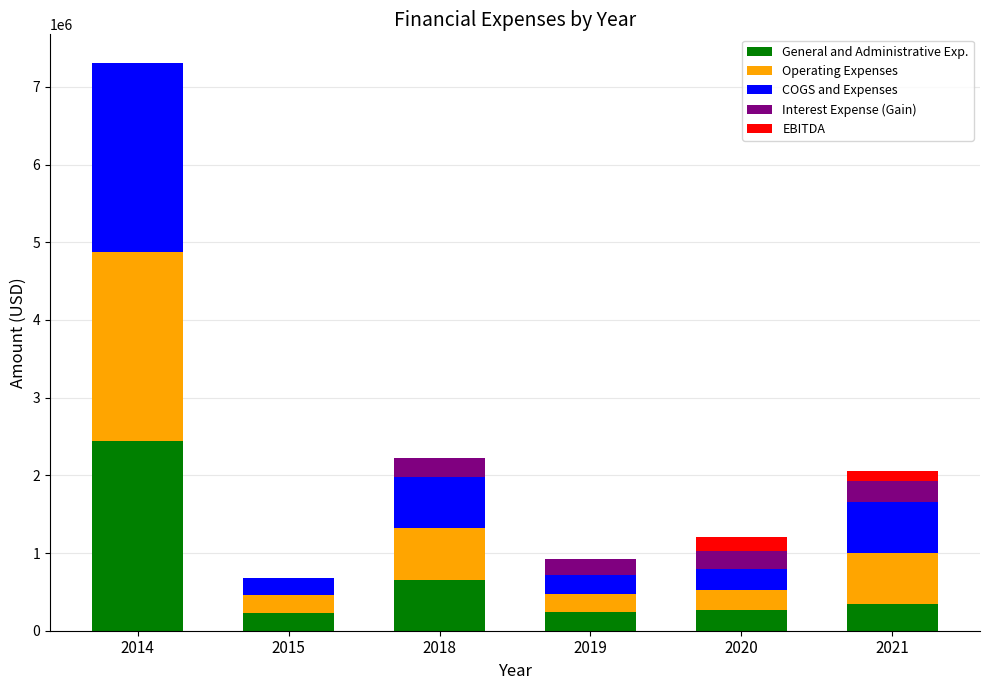

Count the number of categories in the chart.

6